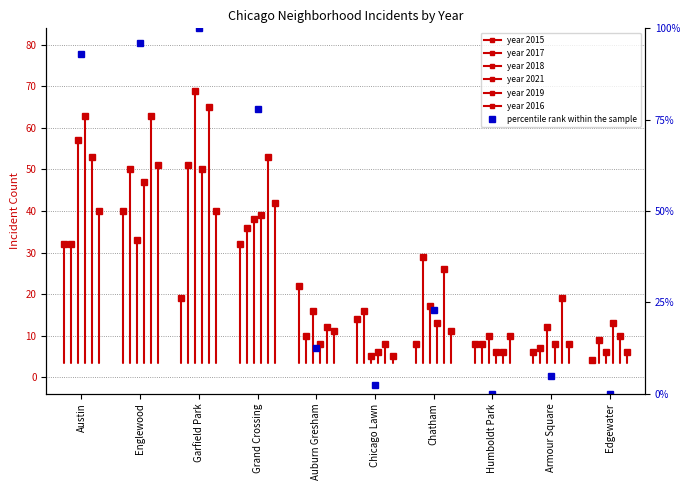

Where does the data first go above 22?

Austin